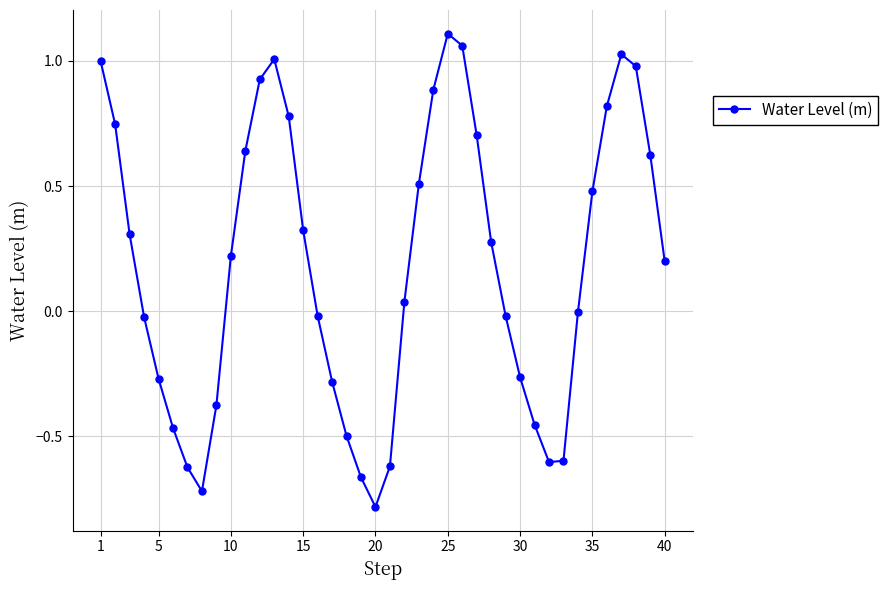

How many points are lower than both their immediate neighbors (excluding endpoints)?

3